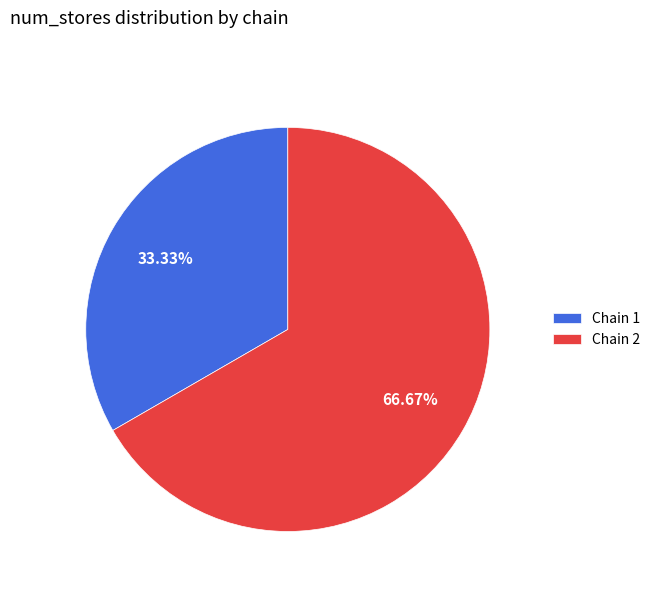

What percentage is the Chain 1 slice, to the nearest percent?

33%